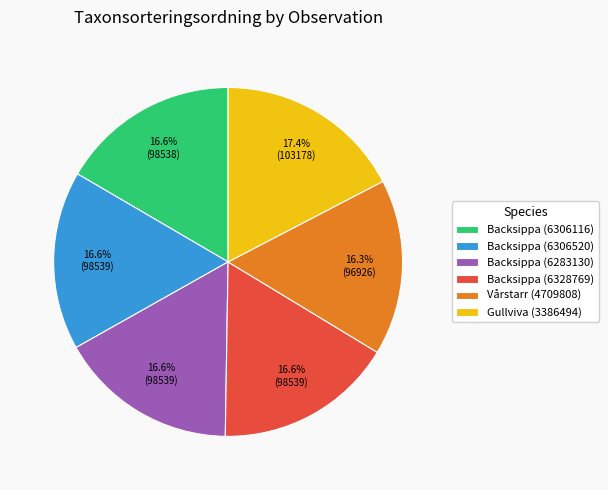

Which has a higher value, Backsippa (6306520) or Gullviva (3386494)?

Gullviva (3386494)